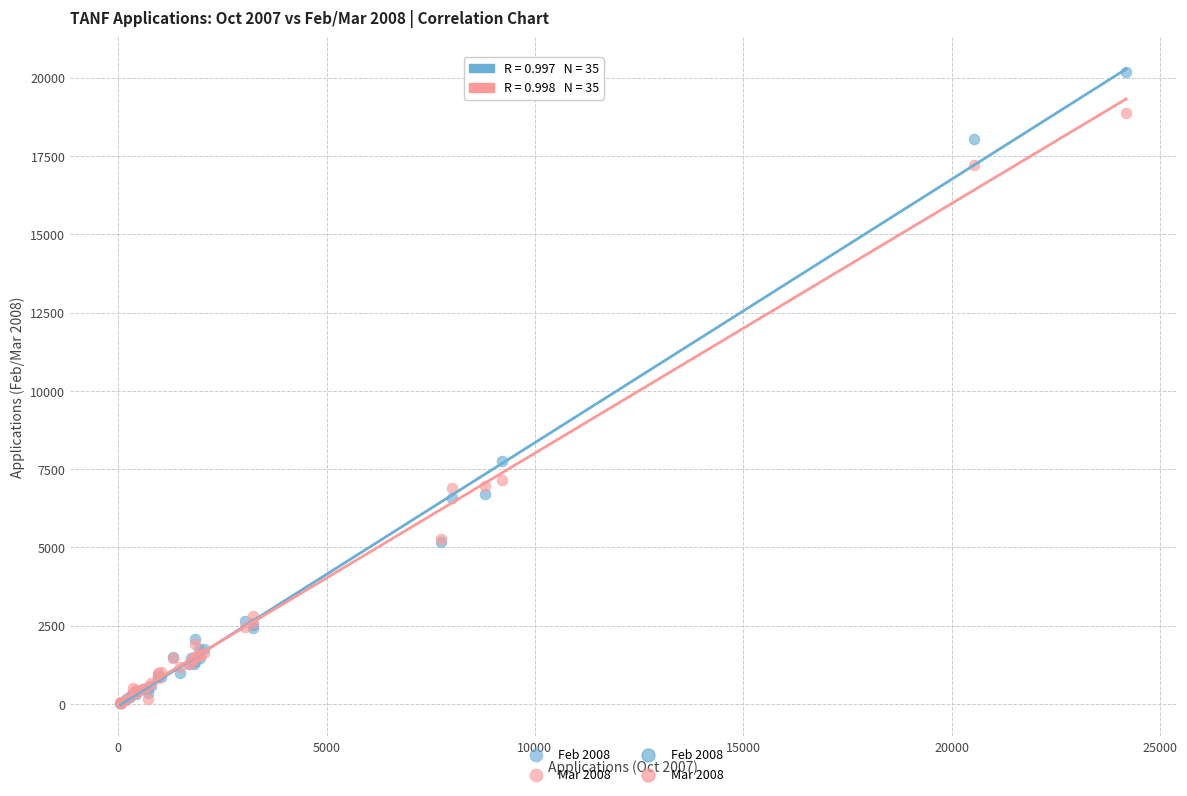

Across all series, what Y value is closest to 10101?

7772